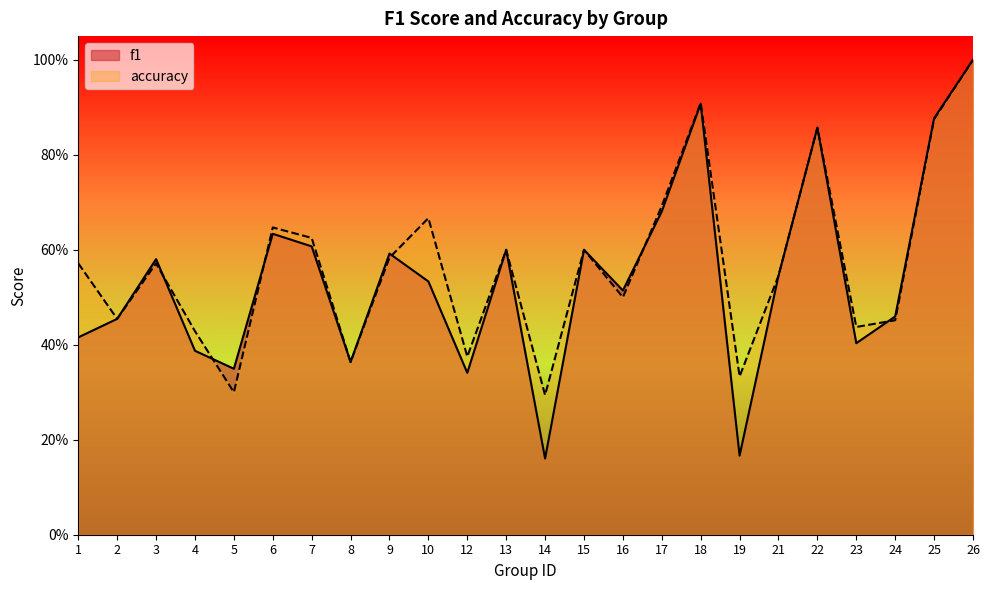

Read the accuracy value at 1.

0.6